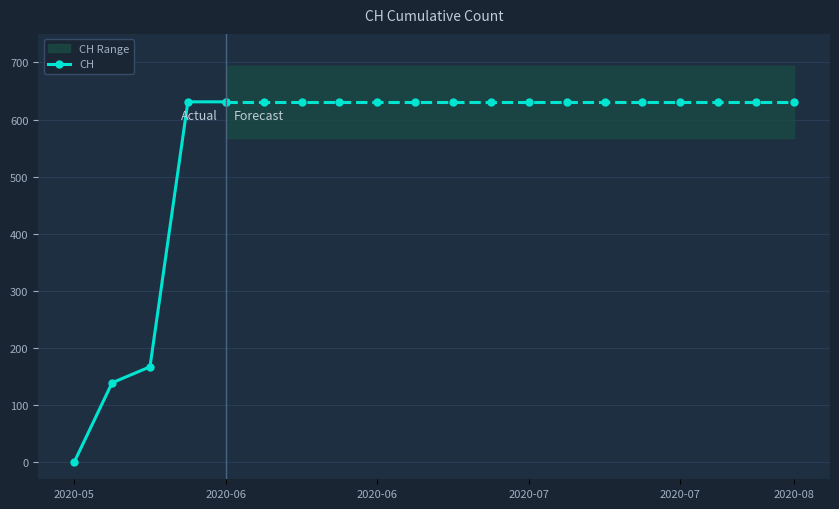

What is the difference between the maximum and minimum values?

631